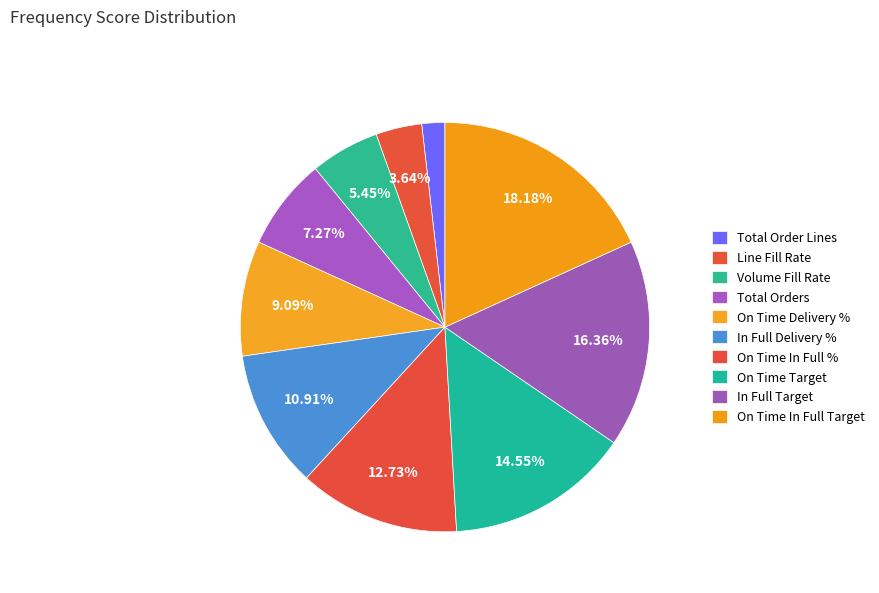

Which slice is the largest?

On Time In Full Target